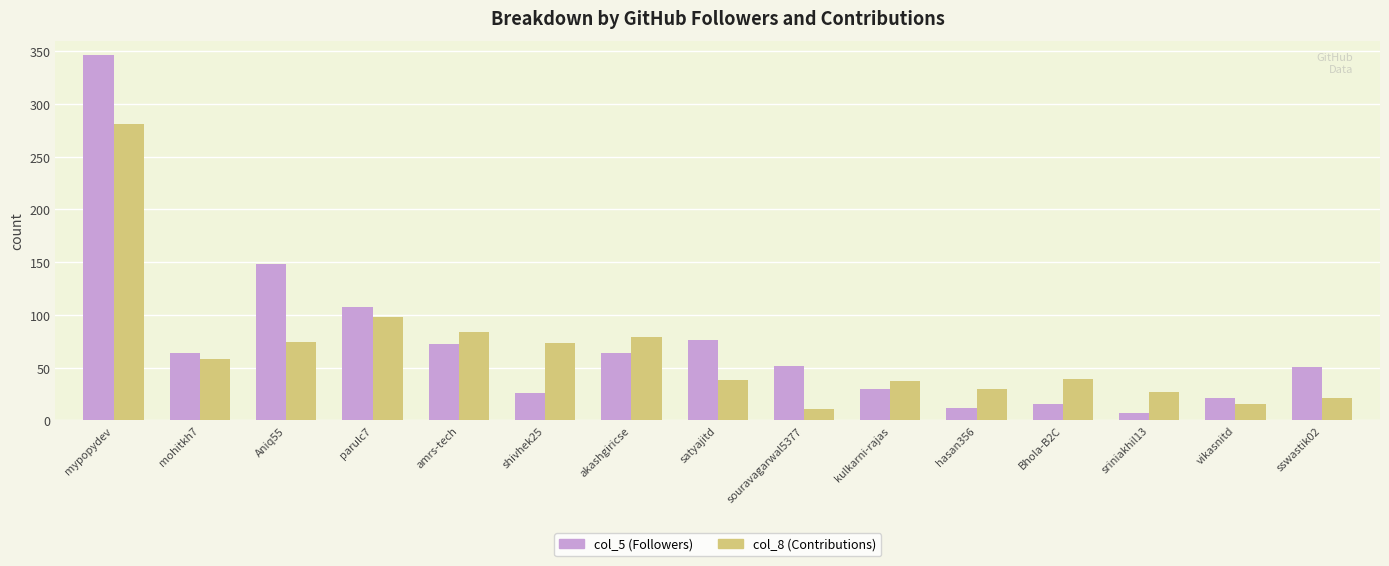

Is the value of col_5 (Followers) at sriniakhil13 greater than the value of col_8 (Contributions) at sriniakhil13?

No